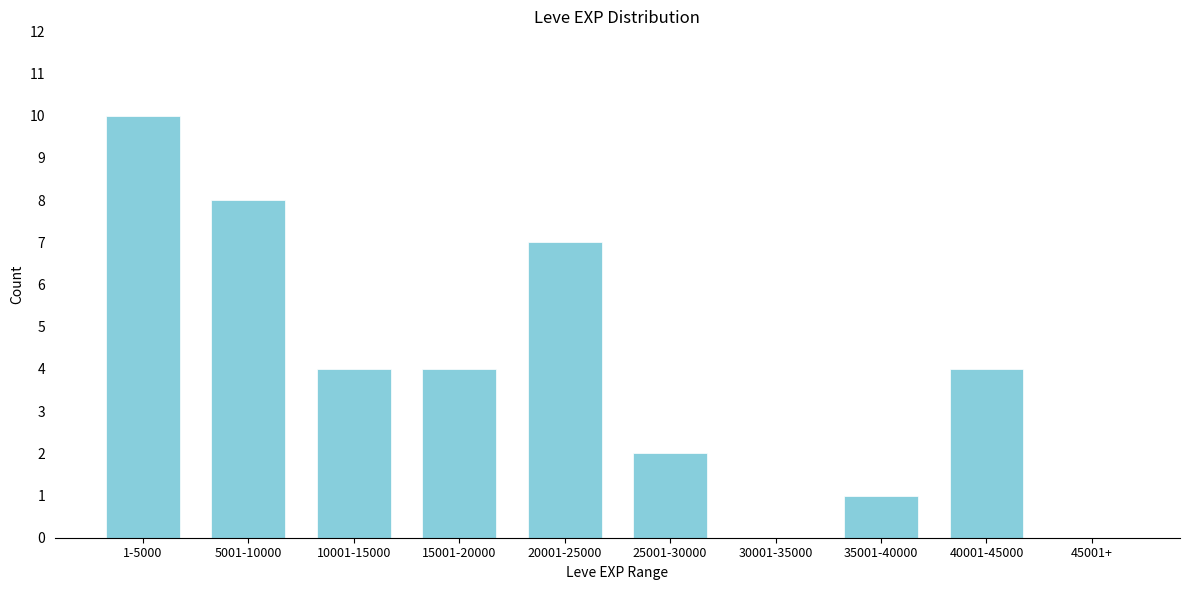

Reading left to right, what are all the values shown in this chart?

1-5000=10	5001-10000=8	10001-15000=4	15001-20000=4	20001-25000=7	25001-30000=2	30001-35000=0	35001-40000=1	40001-45000=4	45001+=0